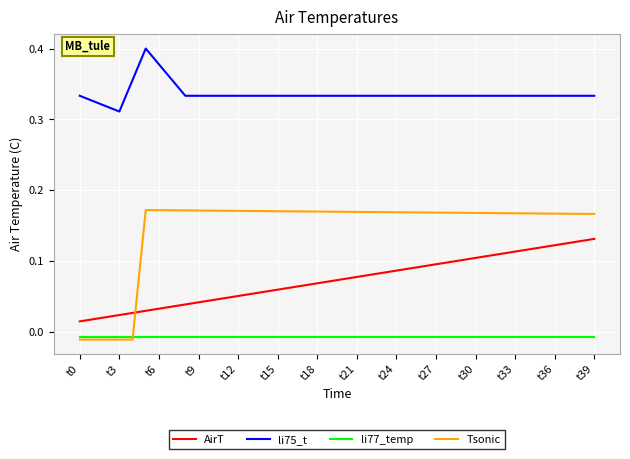

Which series has the widest spread of values?

Tsonic